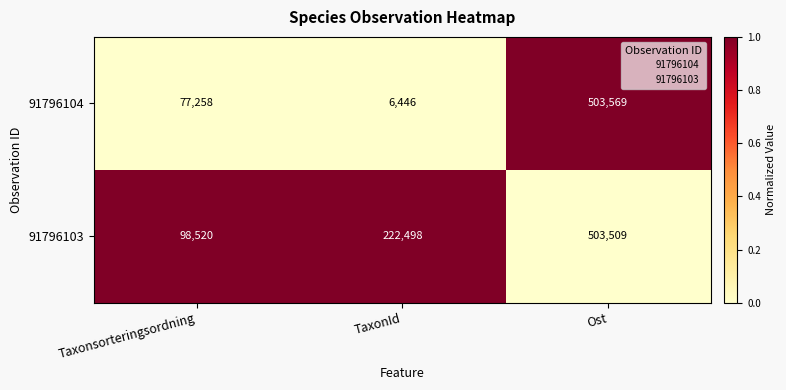

What is the highest value of the 91796103 series?

503509